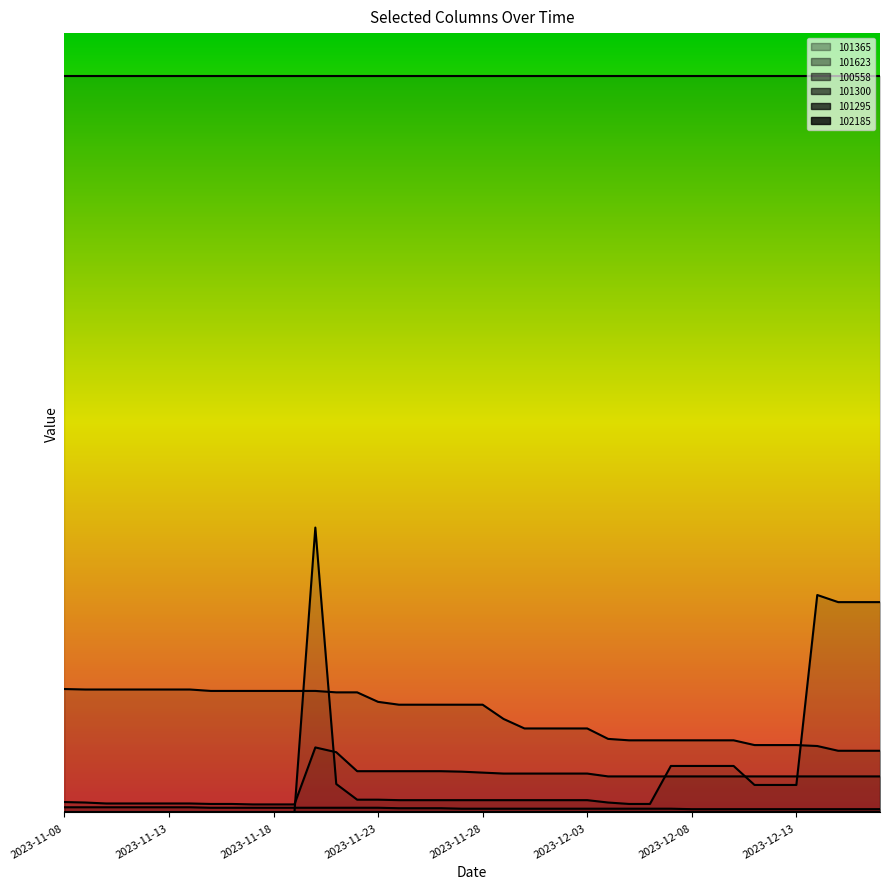

Where does the 102185 series first go above 248?

2023-11-08